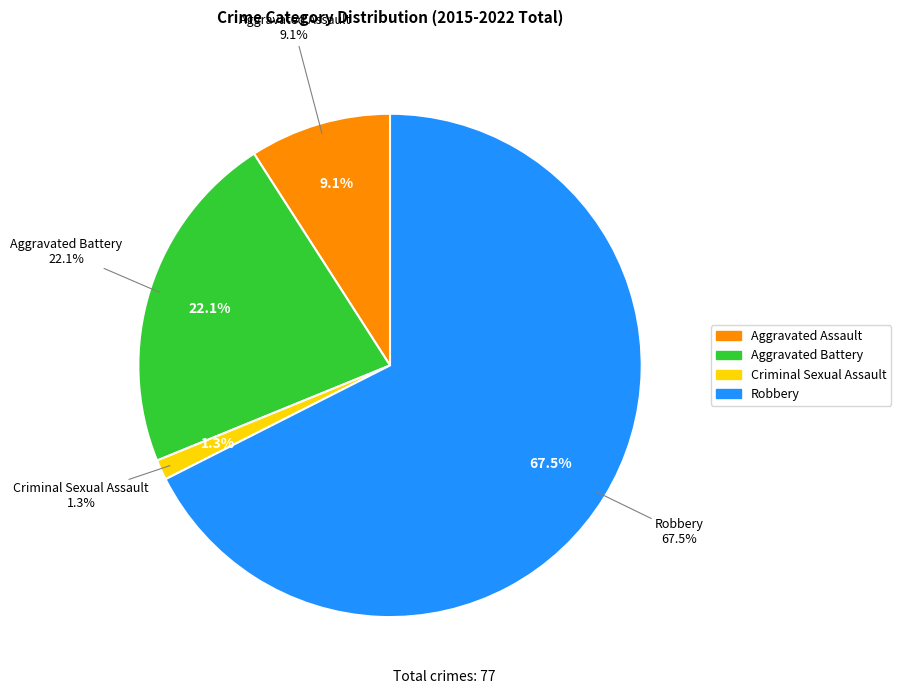

The Aggravated Assault slice represents 16% of the pie. True or false?

False